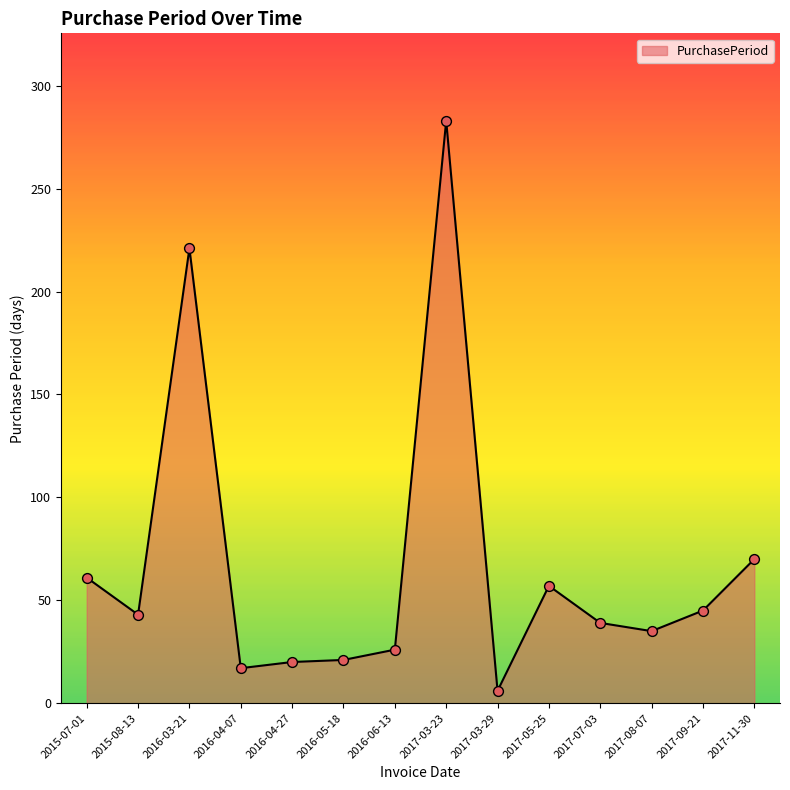

What is the change in value from 2016-04-07 to 2016-05-18?

+4